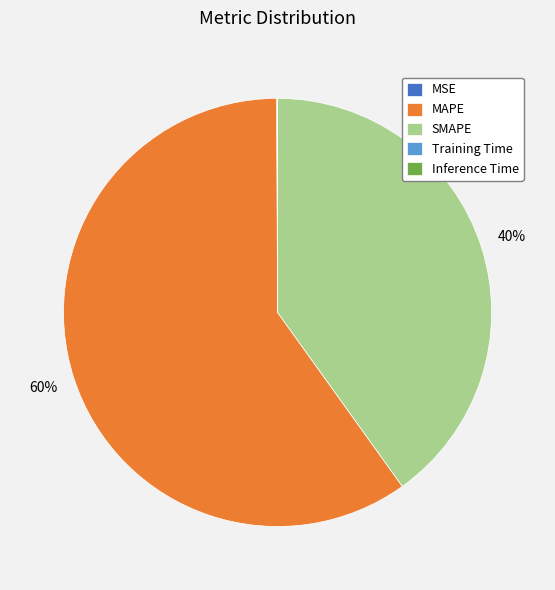

The SMAPE slice represents 27% of the pie. True or false?

False